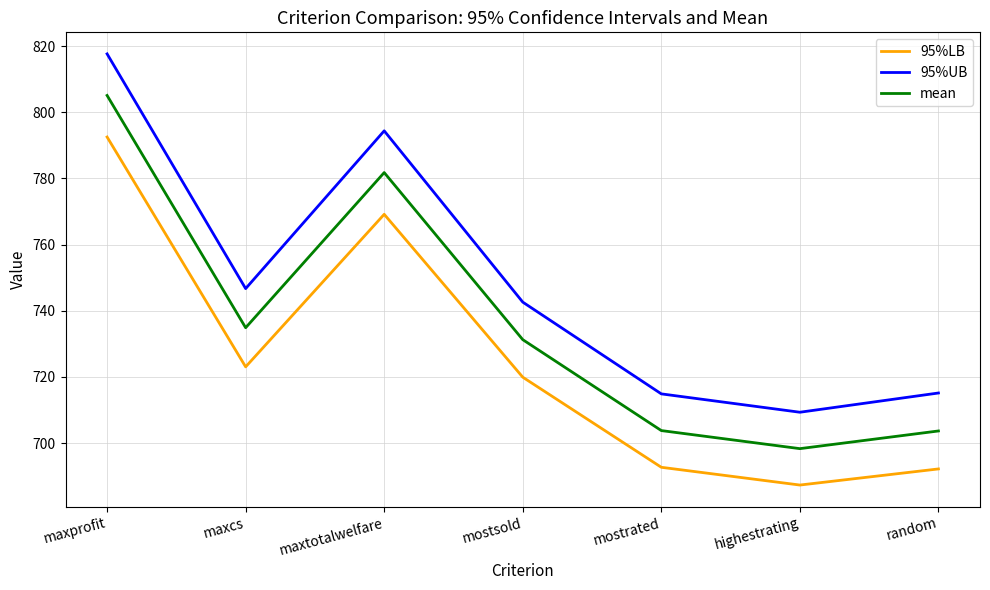

Which series has the largest total across all categories?

95%UB